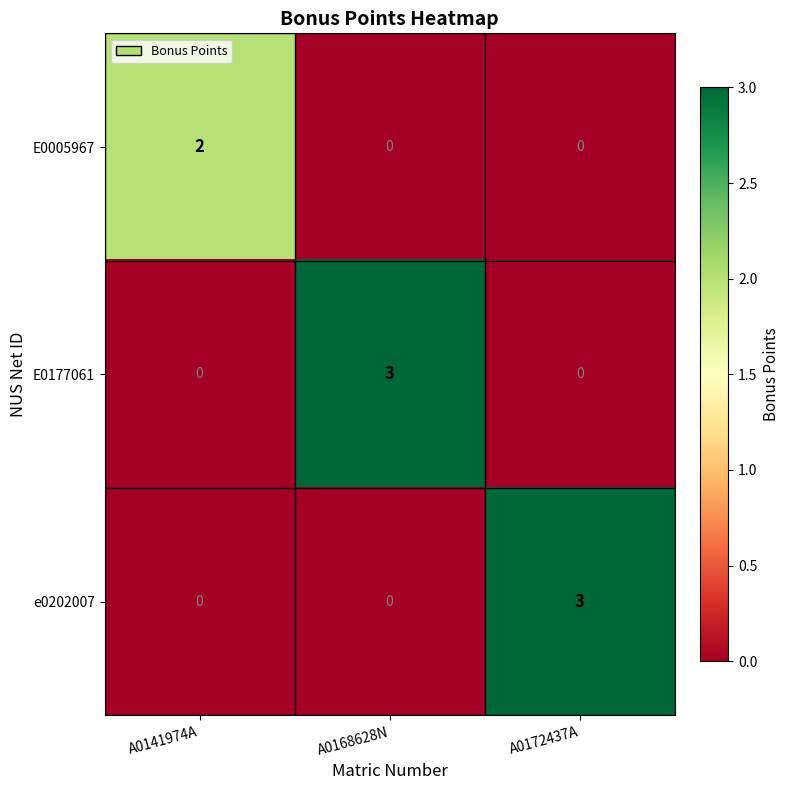

True or false: E0005967 has a value of 0 at A0172437A.

True